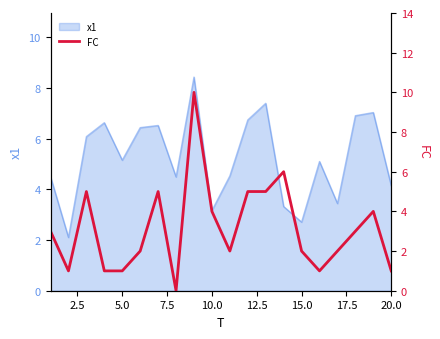

What is the minimum value for x1?

2.1